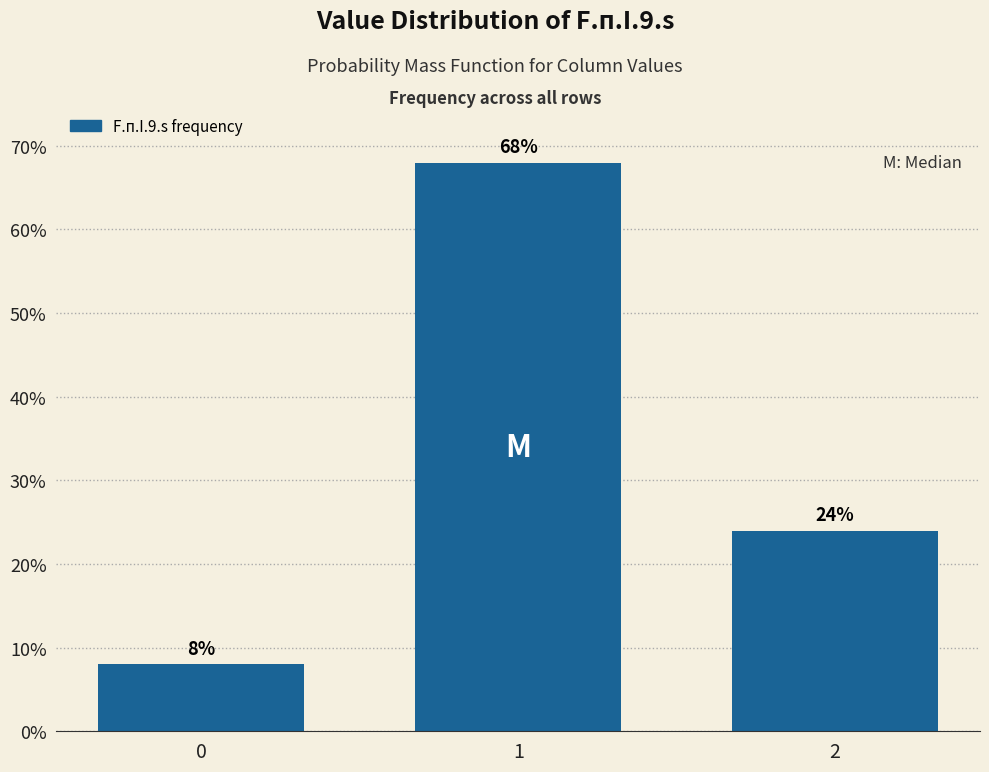

Rank the categories by value from highest to lowest.

1, 2, 0